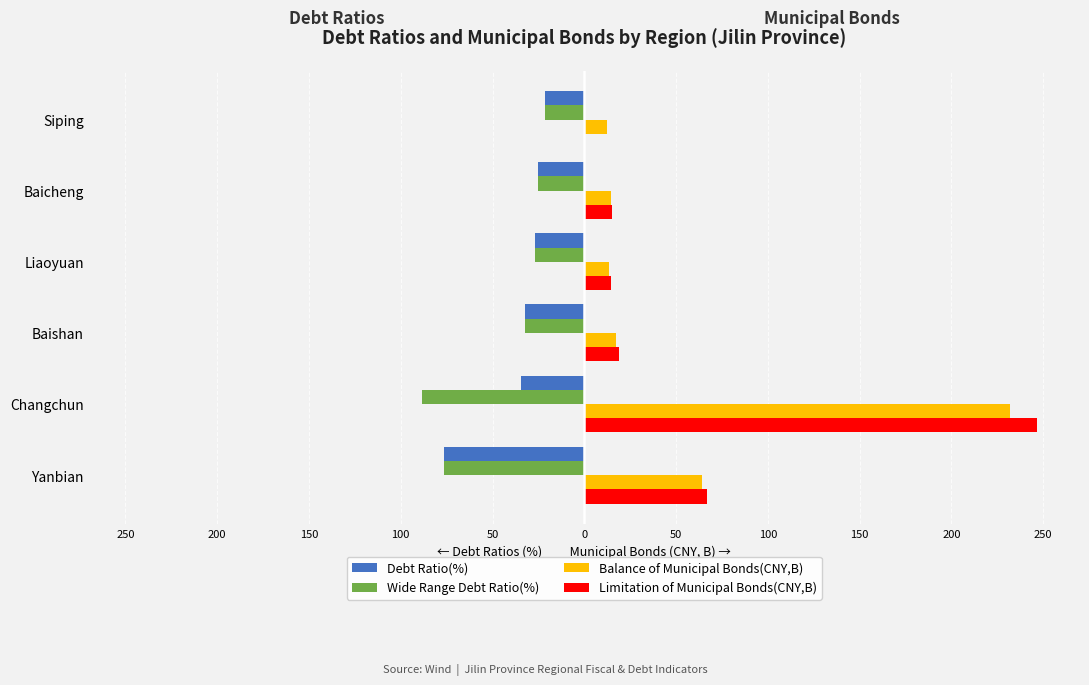

What are all the series names shown in the legend?

Debt Ratio(%), Wide Range Debt Ratio(%), Balance of Municipal Bonds(CNY,B), Limitation of Municipal Bonds(CNY,B)